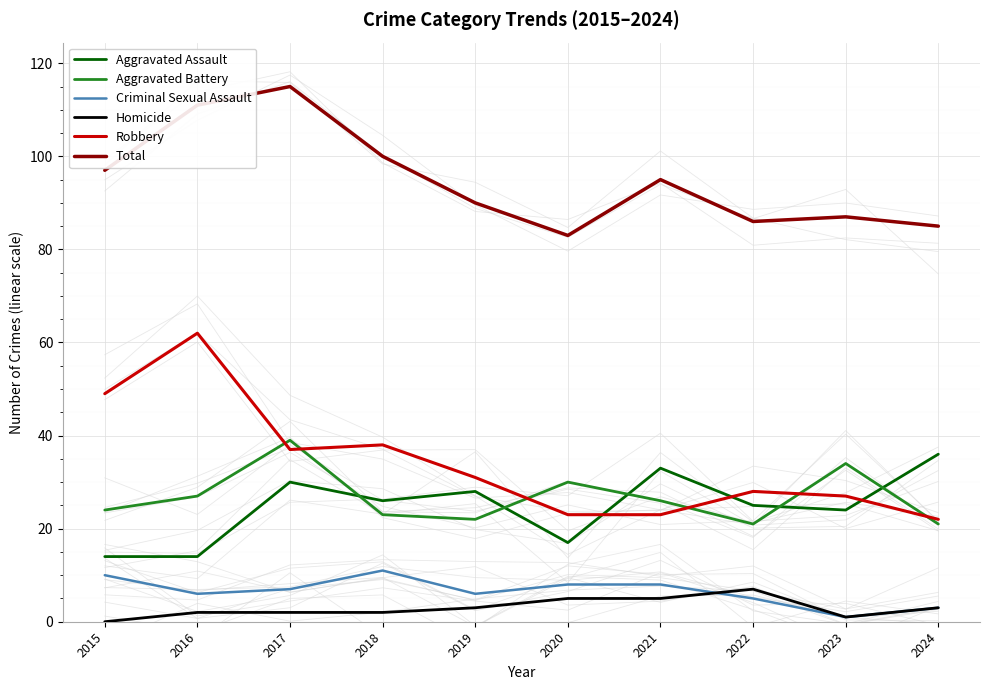

How many lines are shown in the chart?

6